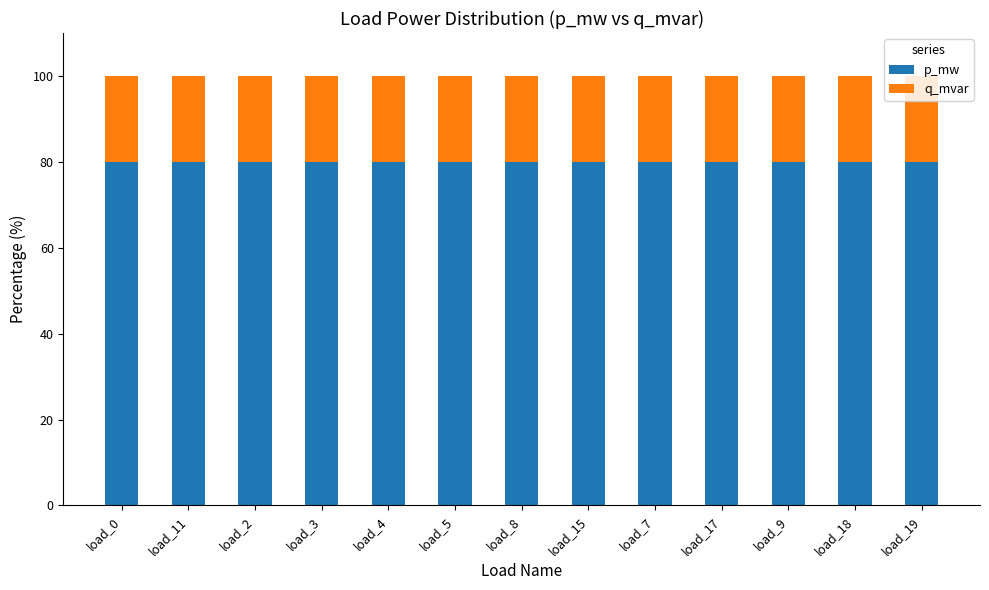

What is the total value across all series at load_15?

100.0